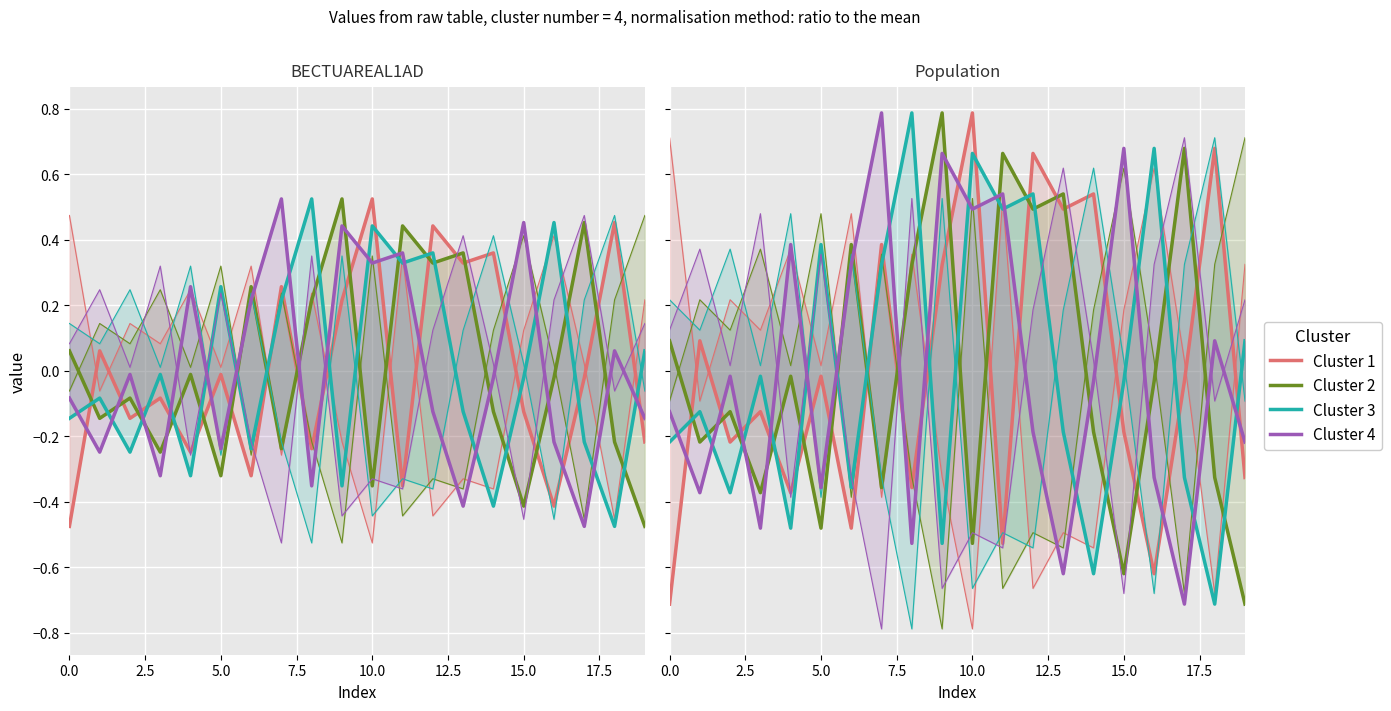

What position from the right is 18?

2